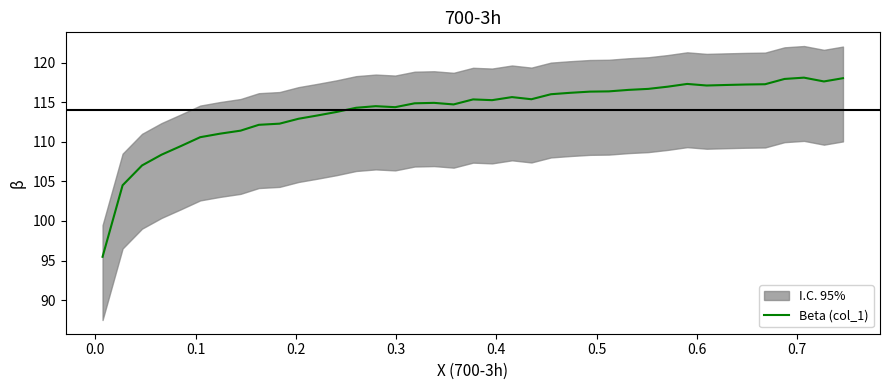

What is the lowest value of the Beta (col_1) series?

95.5